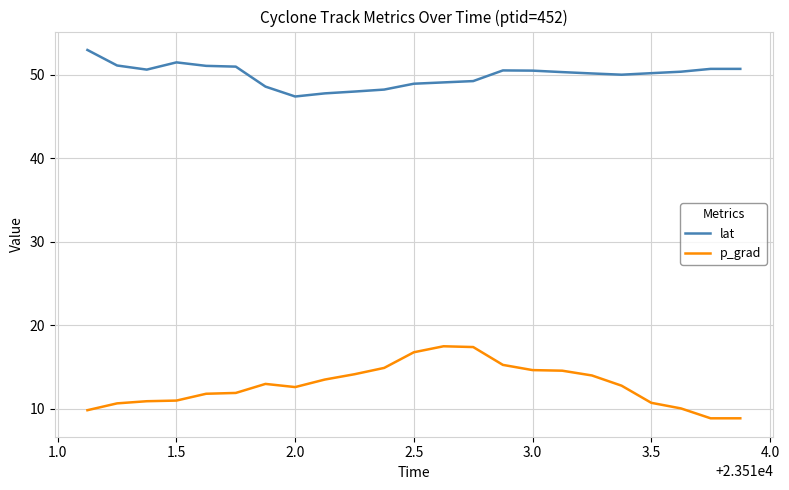

What is the difference between the maximum and minimum values in the lat series?

5.6